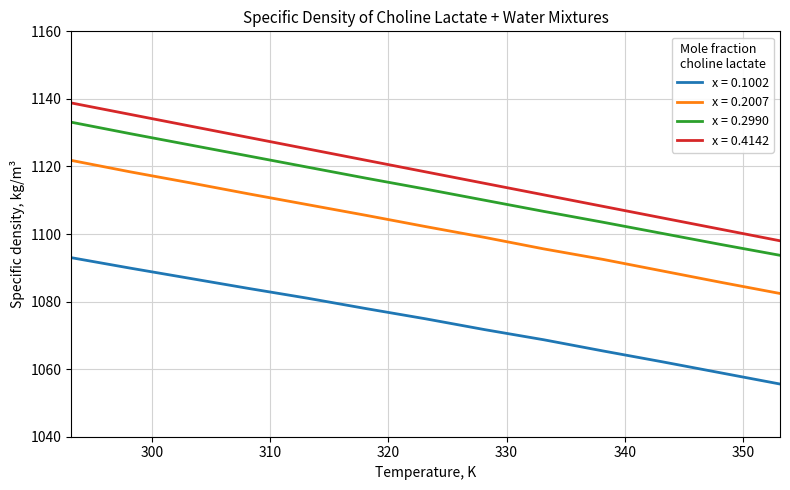

At how many categories does at least one series exceed 1103?

11